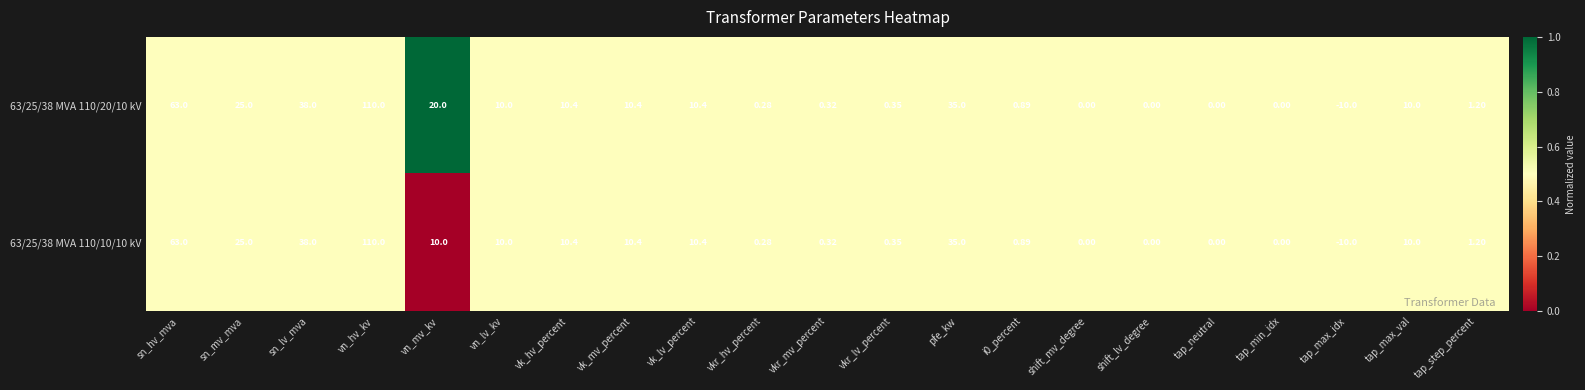

At which label does 63/25/38 MVA 110/10/10 kV first exceed 10?

sn_hv_mva